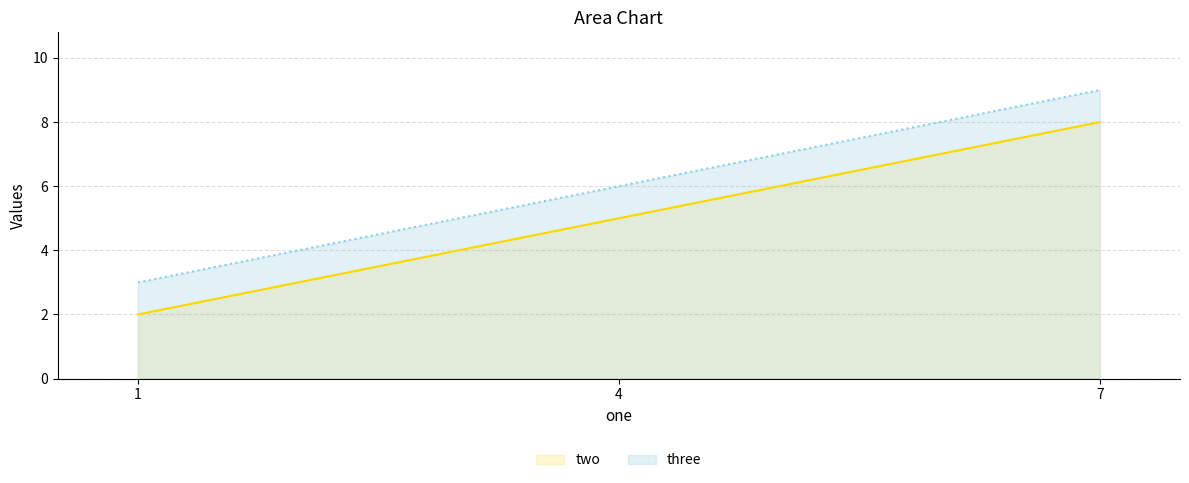

What is the average value of the three series?

6